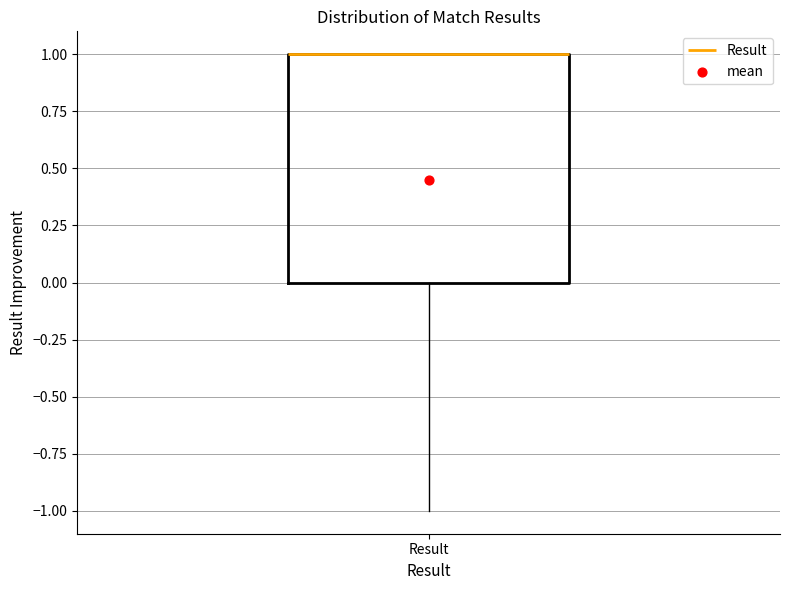

Read this box plot against the y-axis: the position of the median line, the range covered by the box, and the ends of both whiskers. The values are not printed on the chart, so give them approximately, as read against the axis.

median 1 (drawn on the box's upper edge), box 0 to 1, whiskers -1 to 1